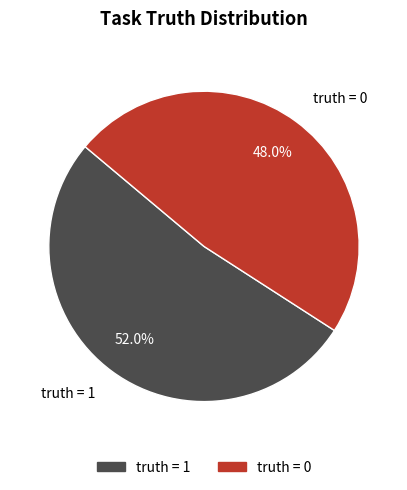

Do truth = 1 and truth = 0 together represent more than half of the pie?

Yes